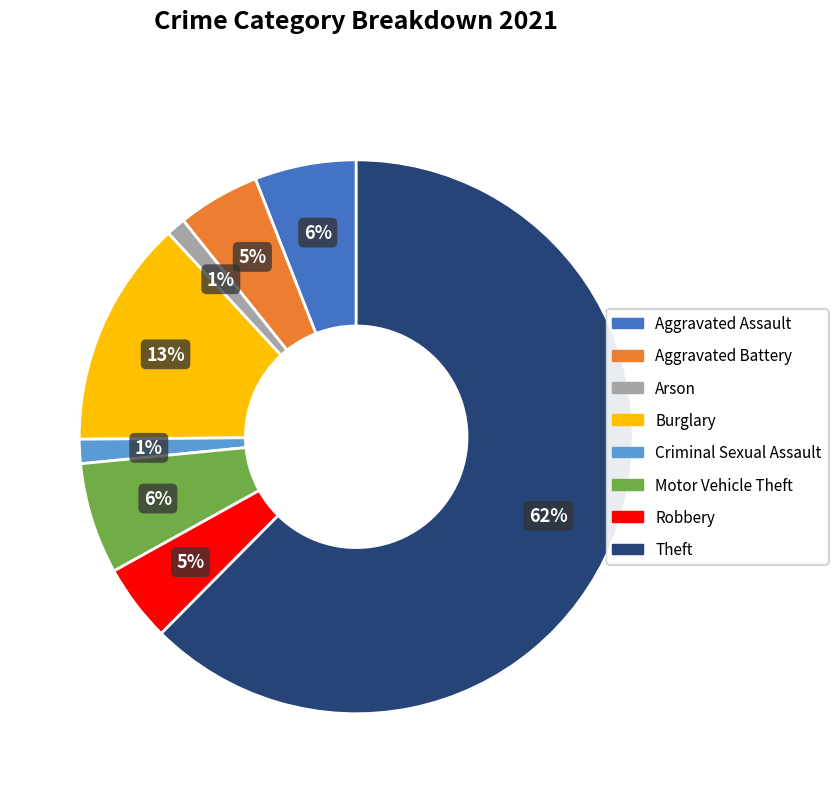

Combined, do Arson and Motor Vehicle Theft account for over 50%?

No